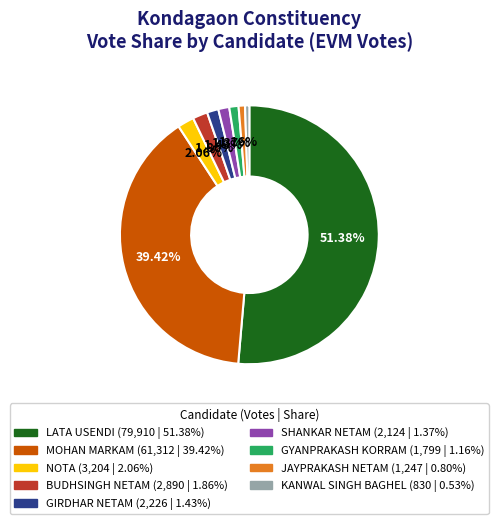

To the nearest percent, what percentage of the pie is KANWAL SINGH BAGHEL?

1%